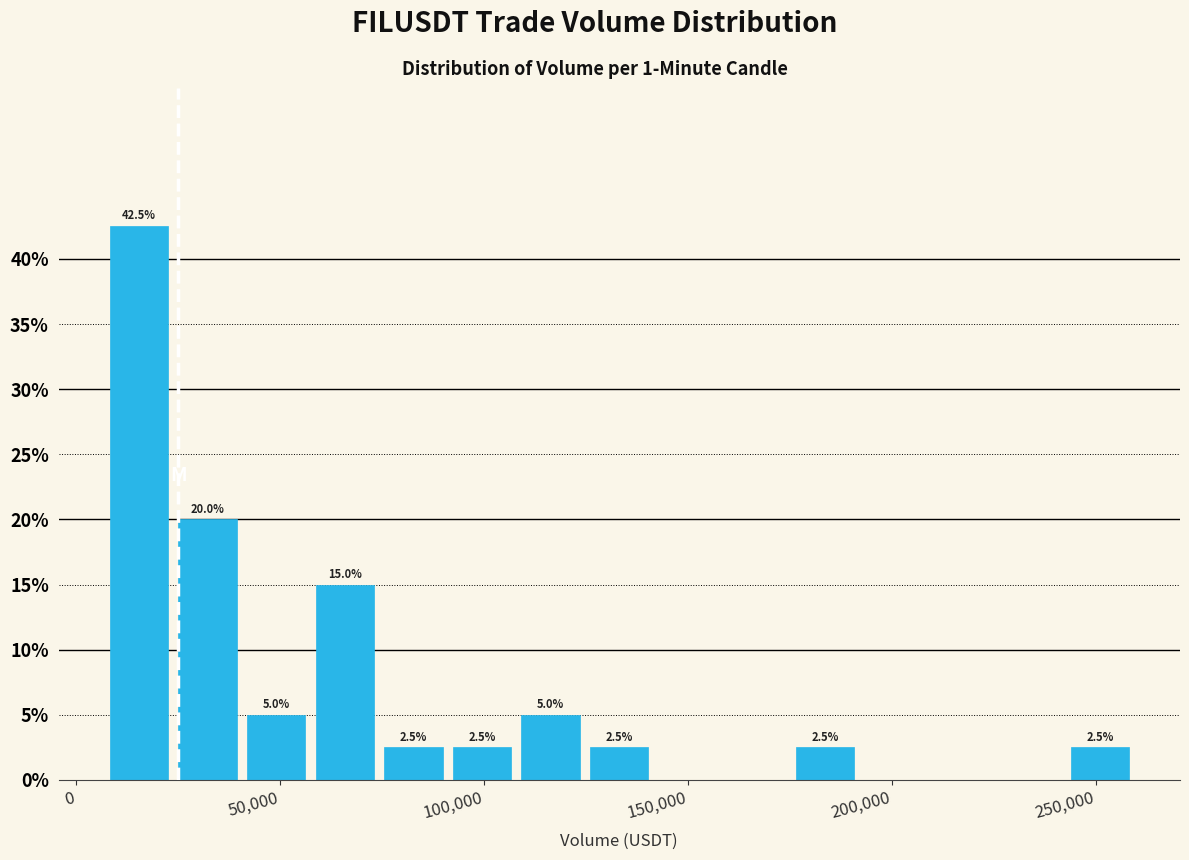

Read against the x-axis, roughly where is the centre of the tallest bar?

15000